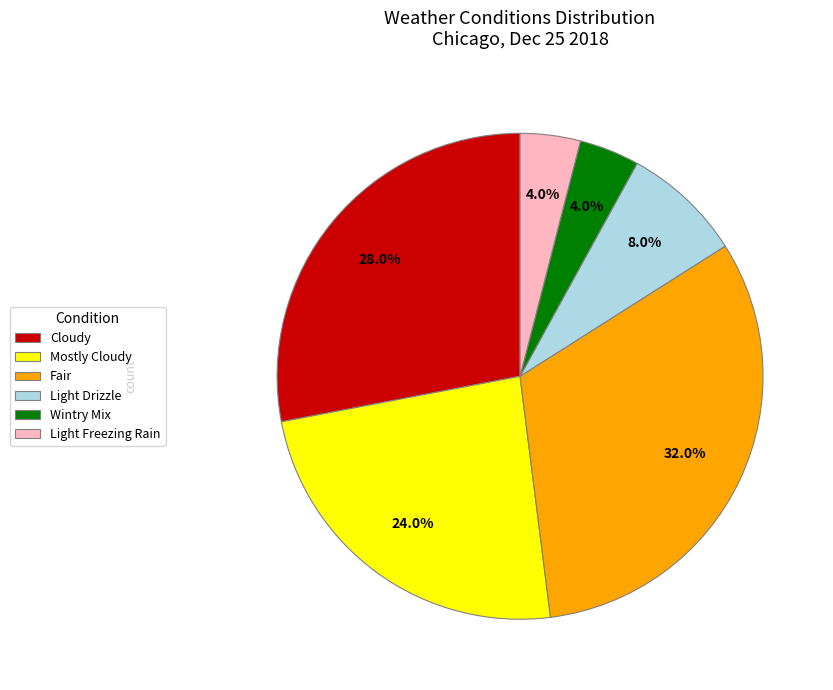

Is there a majority slice in this chart?

No